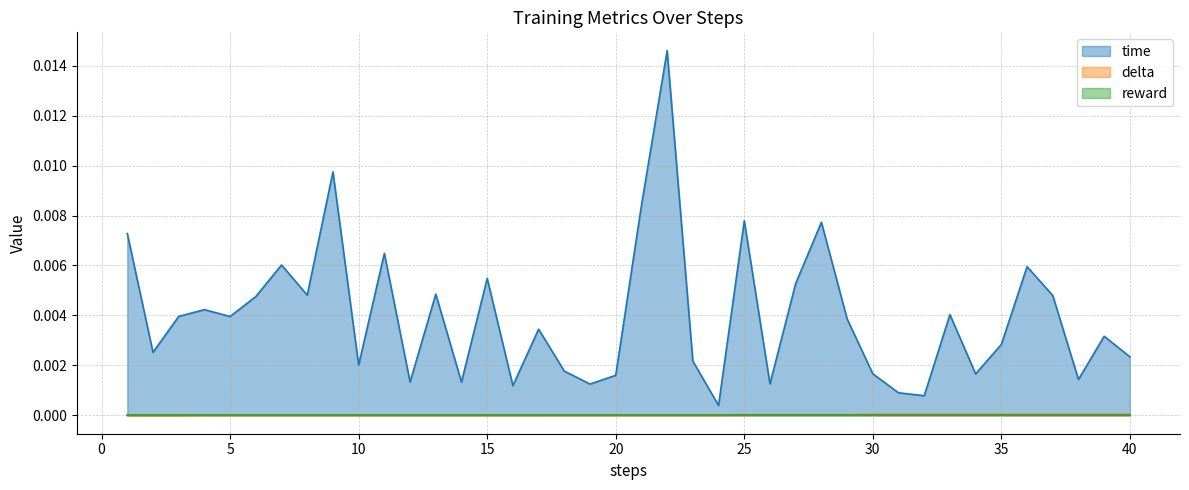

True or false: time and delta intersect in this chart.

False